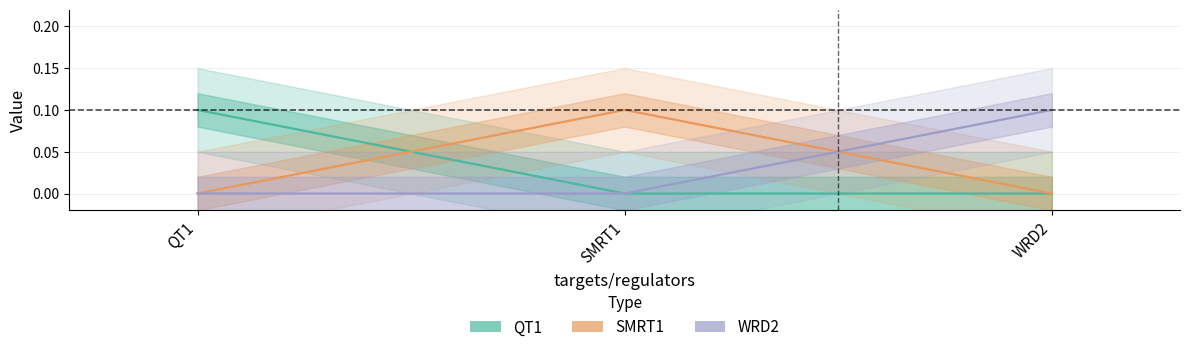

Reading right to left, extract all data points from this chart.

QT1: 0.0	0.0	0.1
SMRT1: 0.0	0.1	0.0
WRD2: 0.1	0.0	0.0